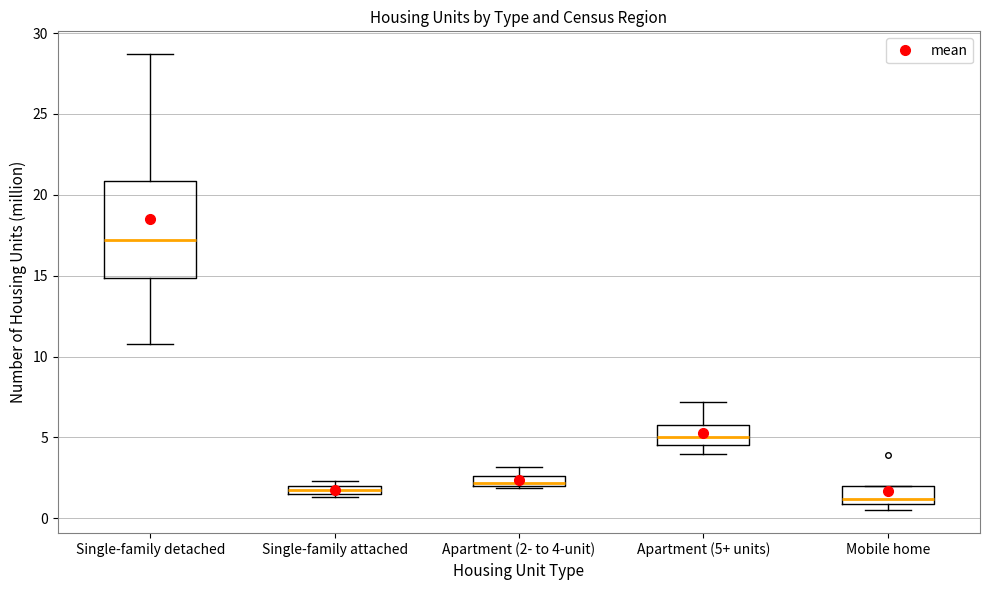

Which box's median line is the lowest?

Mobile home